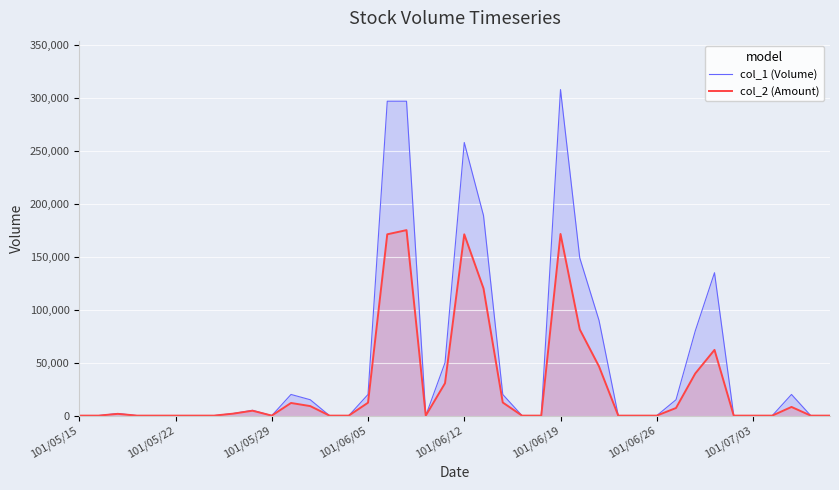

True or false: col_2 (Amount) and col_1 (Volume) intersect in this chart.

False